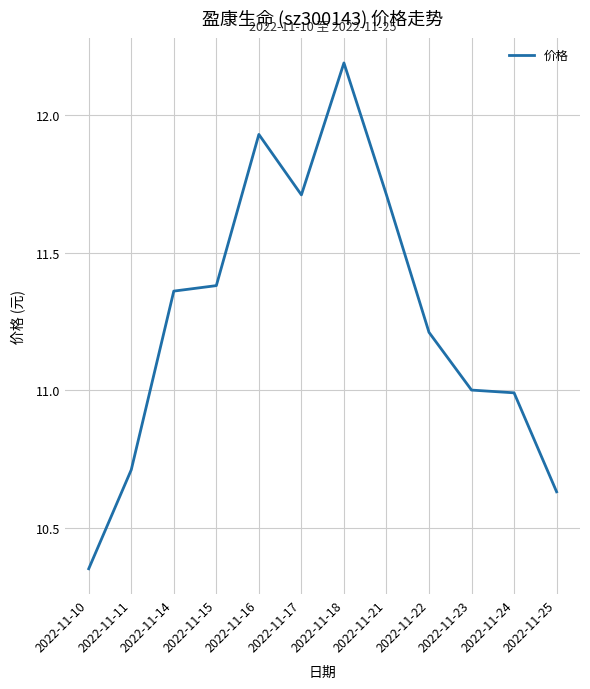

What is the sum of the values at 2022-11-23 and 2022-11-15?

22.4